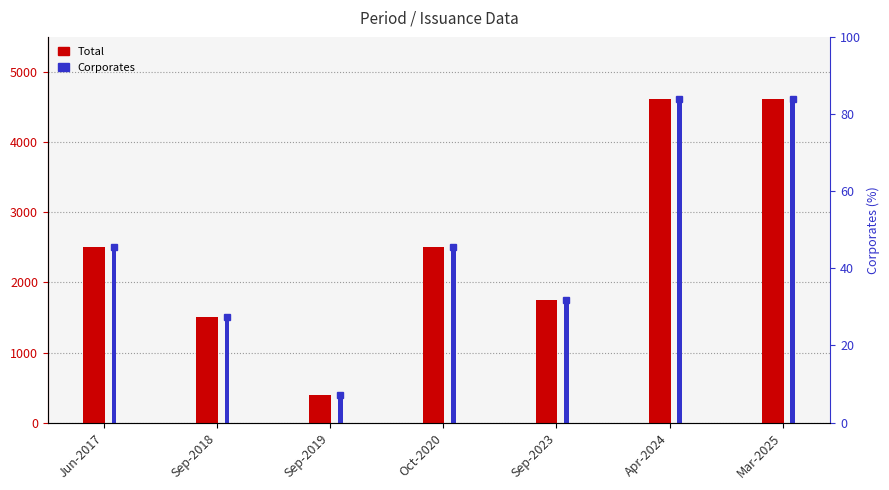

What is the difference between the maximum and minimum values in the Total series?

4216.8